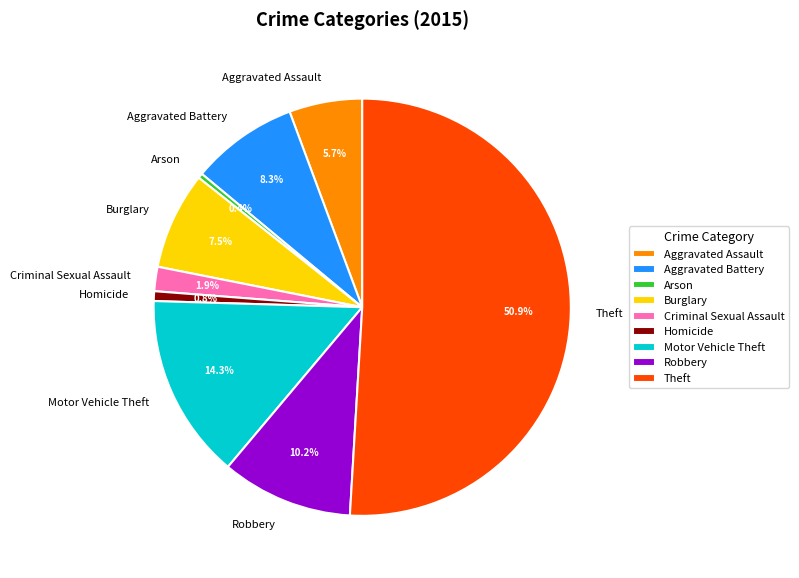

Which slice represents more than half of the pie?

Theft